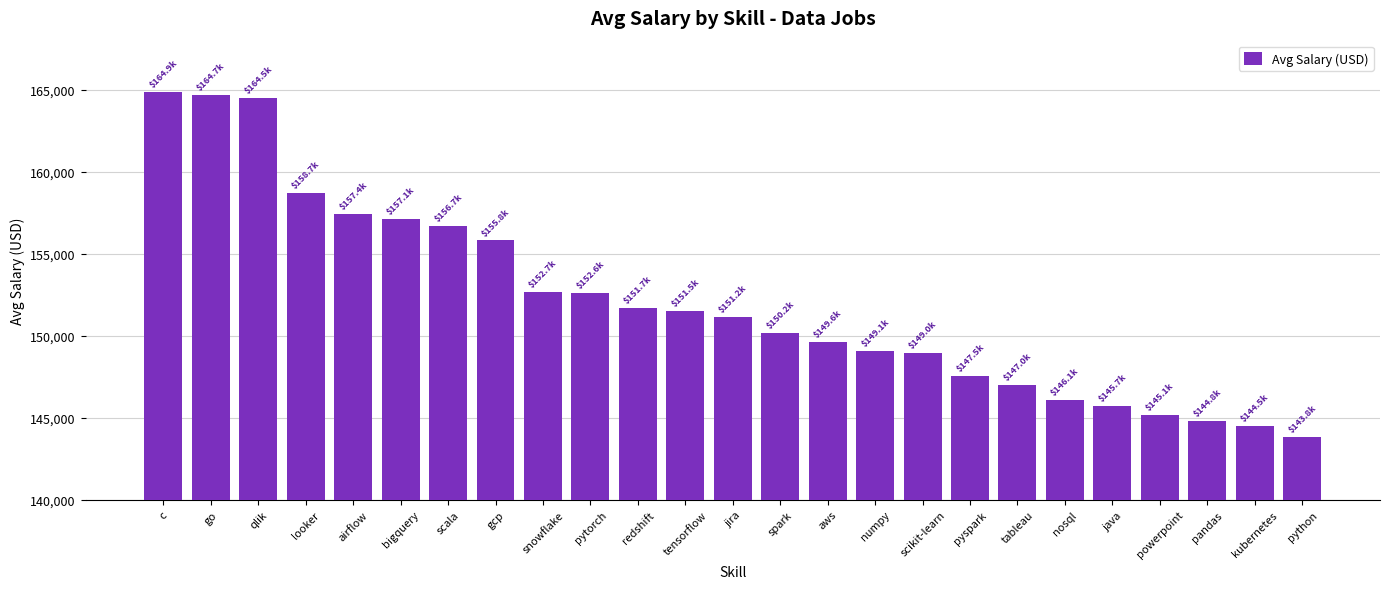

Which has a higher value, airflow or tableau?

airflow